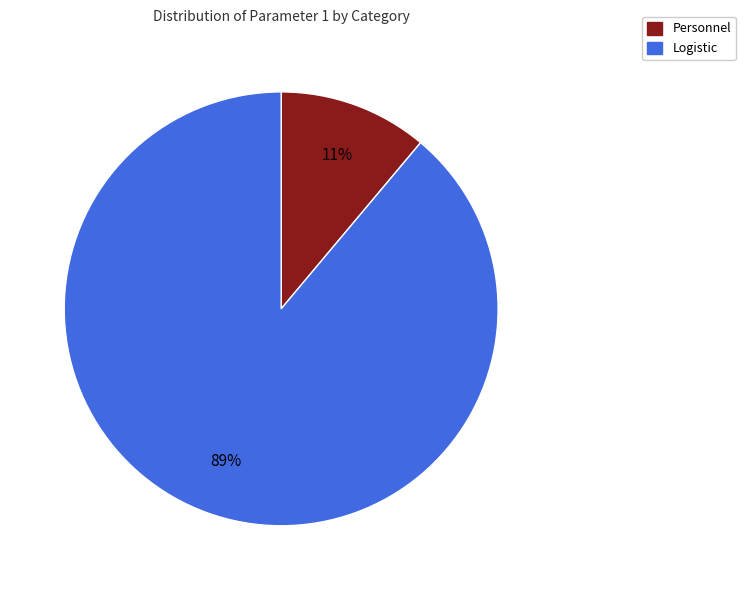

The Logistic slice represents 89% of the pie. True or false?

True